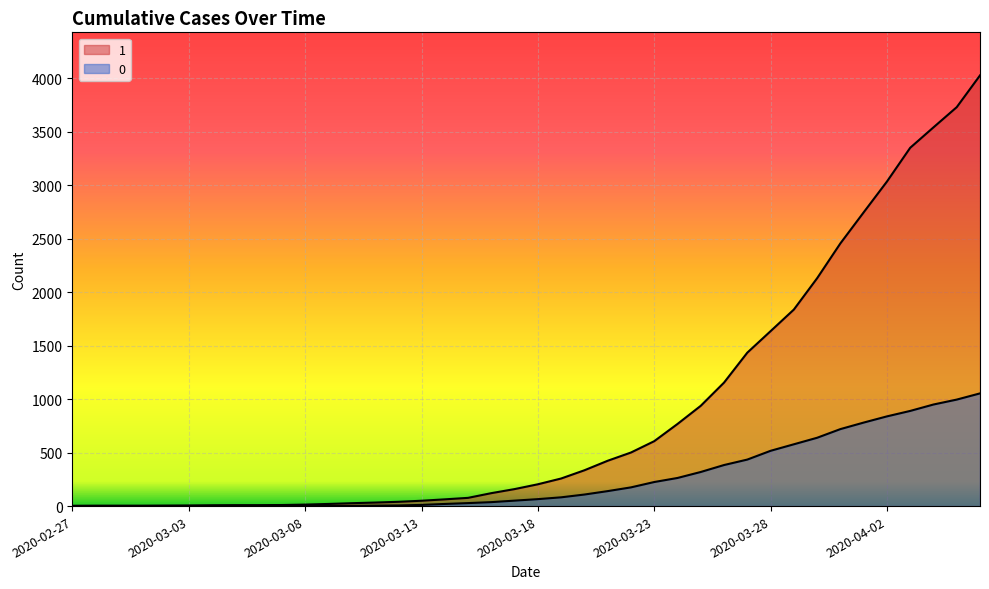

The value of 1 at 2020-03-23 is 607. True or false?

True